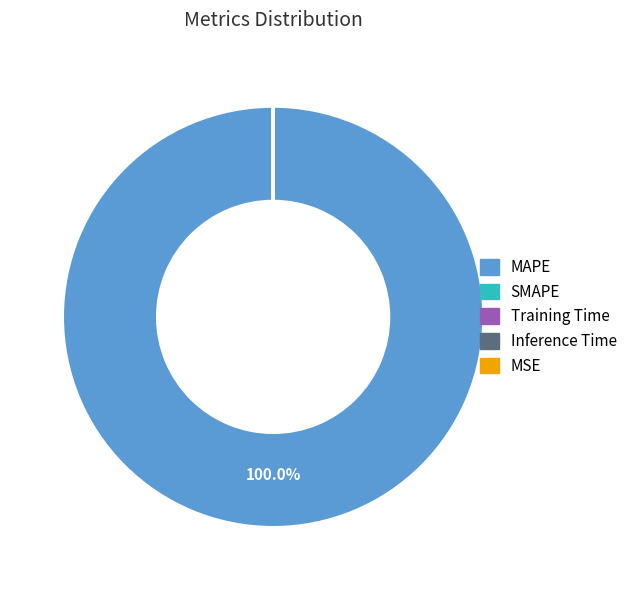

Is there any slice that represents more than half of the pie?

Yes